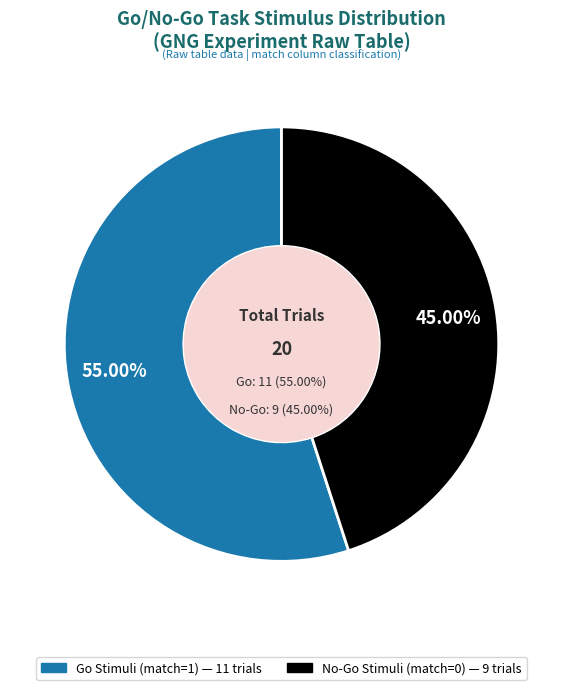

How many slices are in this pie chart?

2